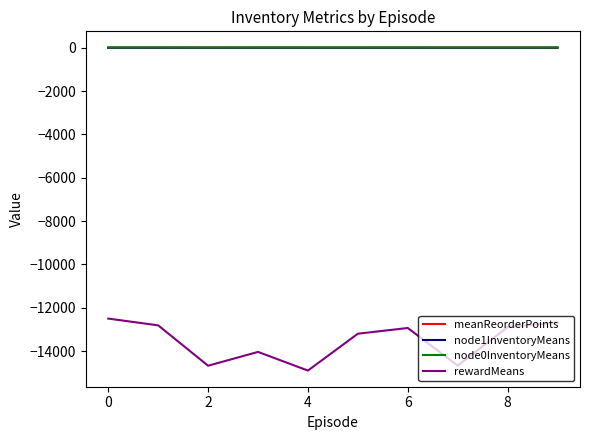

Which series has the widest spread of values?

rewardMeans